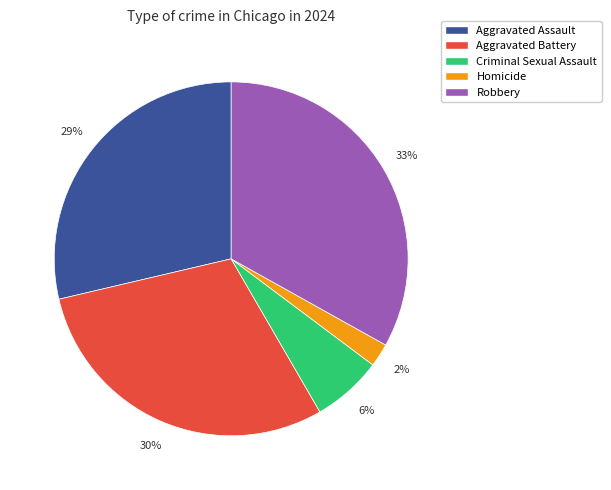

What percentage is the Homicide slice, to the nearest percent?

2%